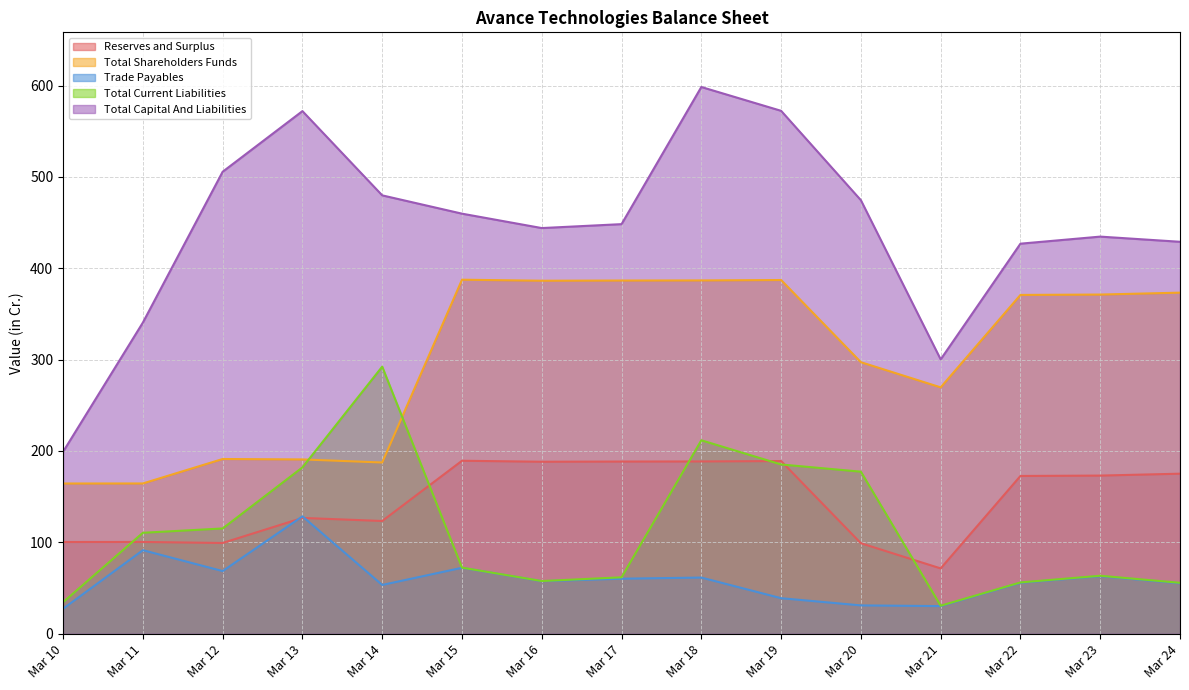

The value of Total Capital And Liabilities at Mar 12 is 763.2. True or false?

False